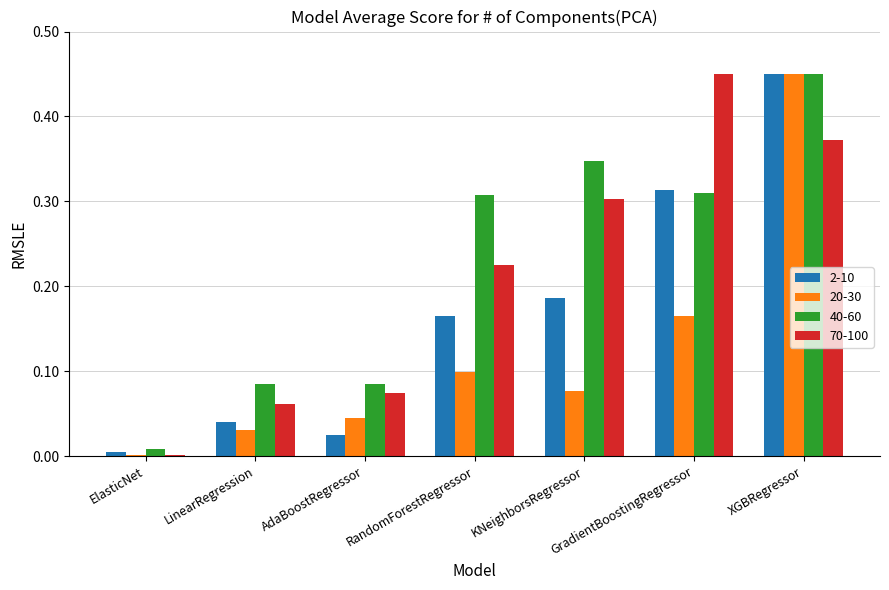

Where is 20-30 nearest to the value 0?

ElasticNet